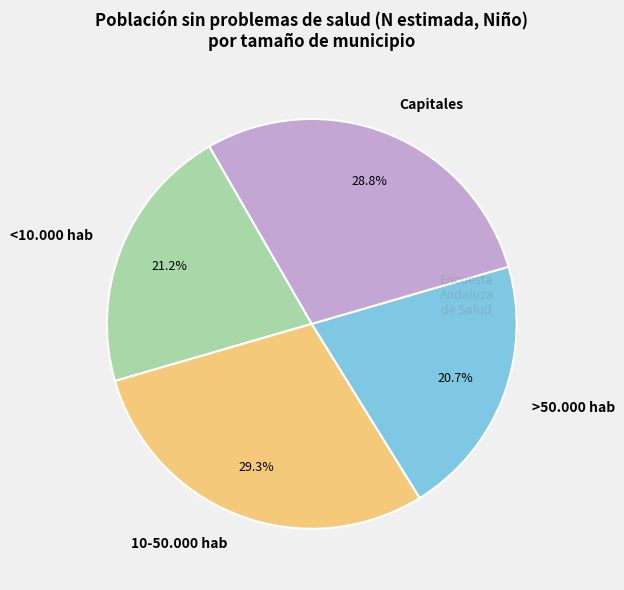

How many slices are in this pie chart?

4